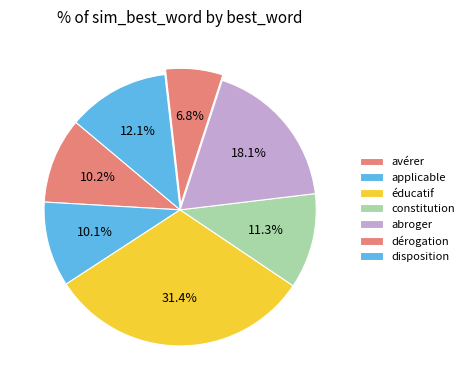

How many segments does this pie chart have?

7